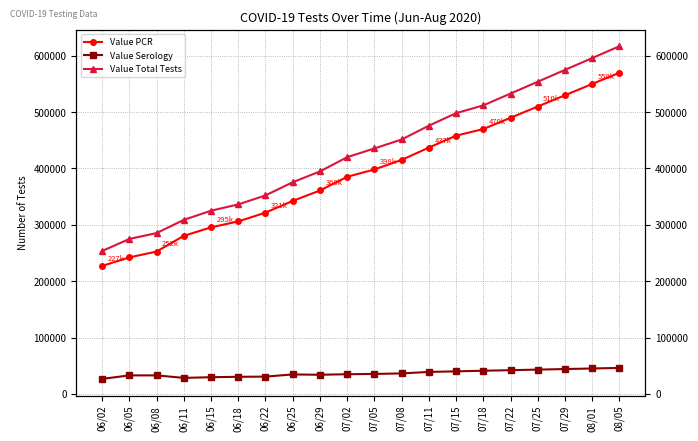

What is the minimum value for Value Serology?

26529